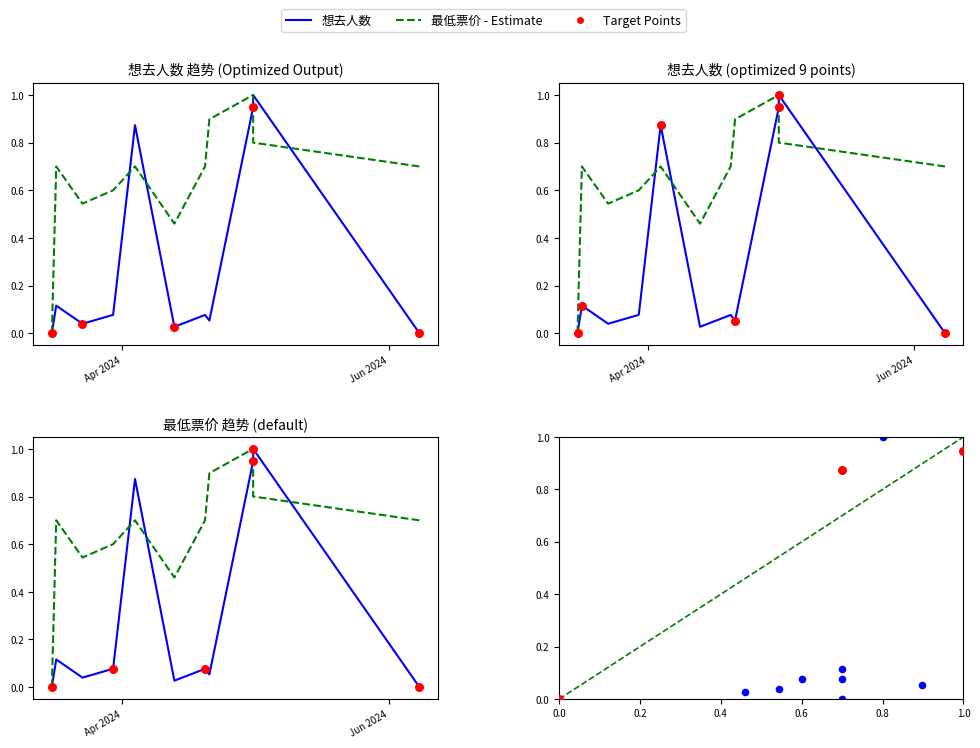

Which series contains the lowest Y value?

想去人数